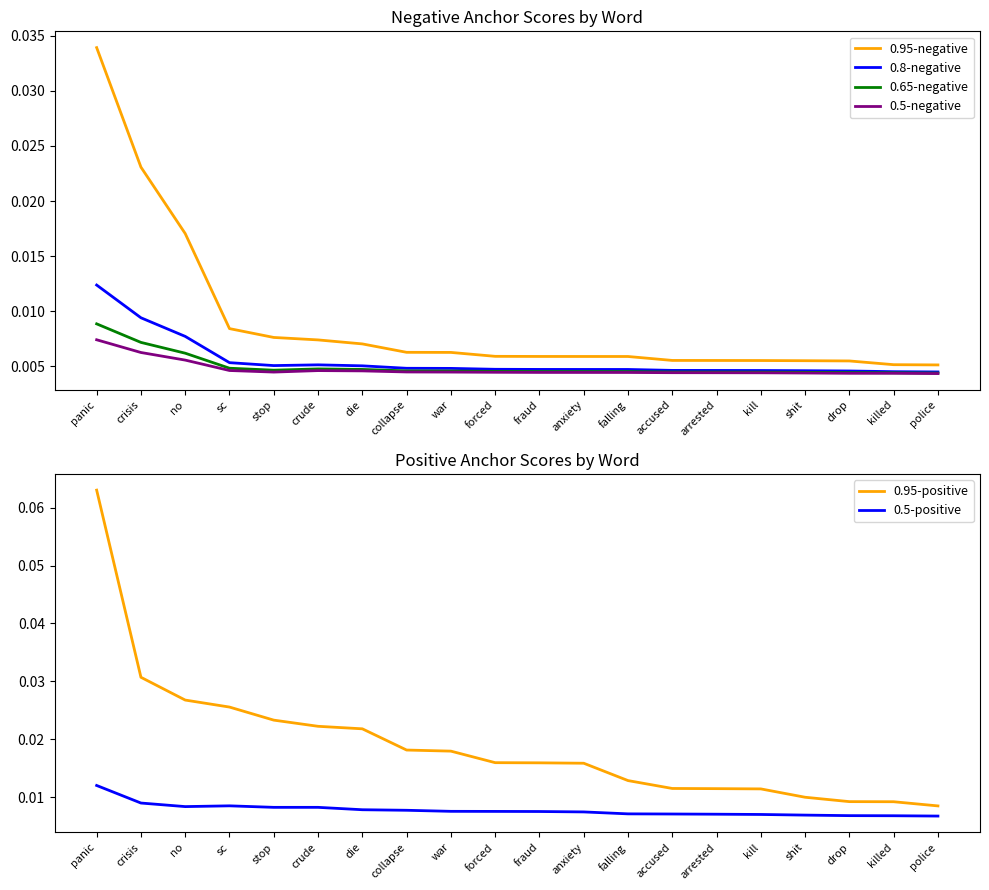

What position from the left is kill?

16